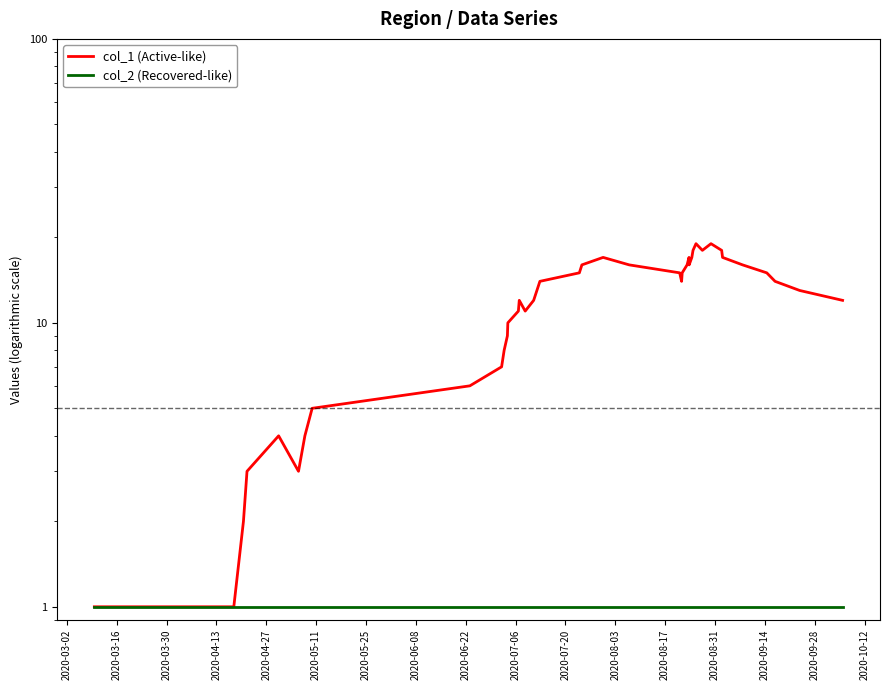

Reading left to right, what are all the values shown in this chart?

col_1 (Active-like): 1	1	2	3	4	3	4	5	6	7	8	9	10	11	12	11	12	14	15	16	17	16	15	14	15	16	17	16	17	18	19	18	19	18	17	16	15	14	13	12
col_2 (Recovered-like): 1	1	1	1	1	1	1	1	1	1	1	1	1	1	1	1	1	1	1	1	1	1	1	1	1	1	1	1	1	1	1	1	1	1	1	1	1	1	1	1